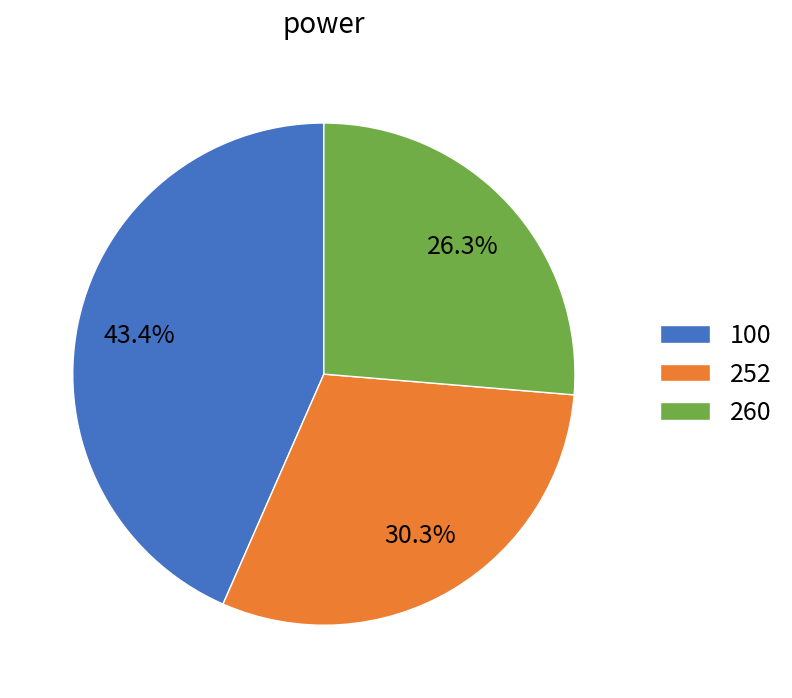

The 260 slice represents 26% of the pie. True or false?

True